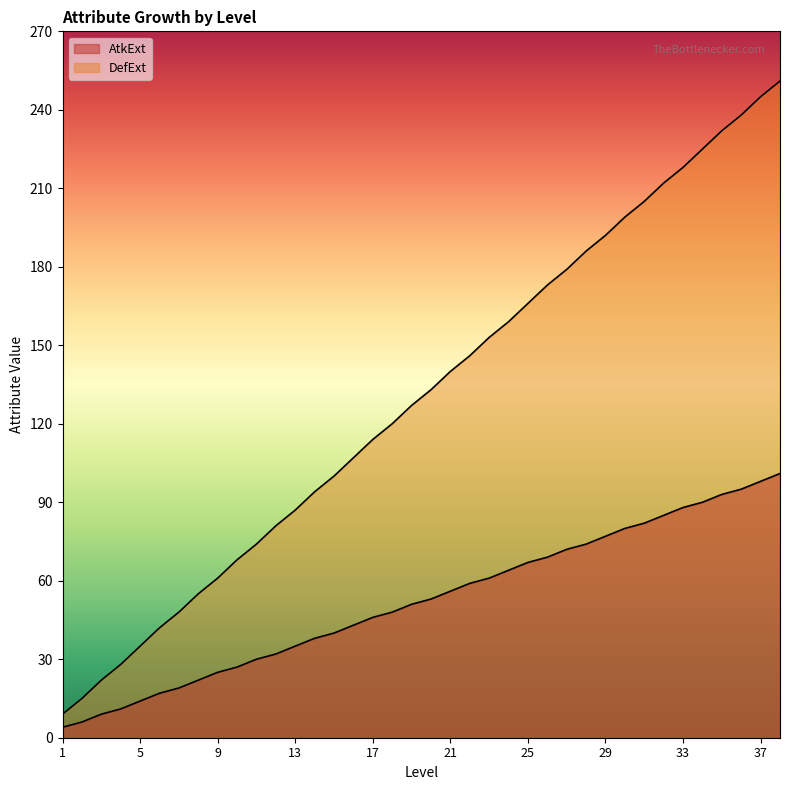

True or false: DefExt and AtkExt intersect in this chart.

False